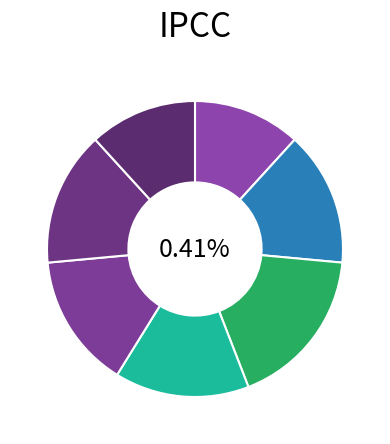

What is the smallest slice in the pie chart?

Level 1